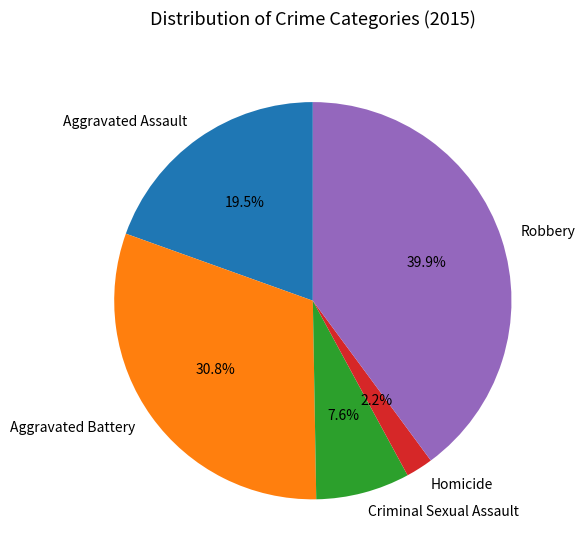

What percentage is the Robbery slice, to the nearest percent?

40%